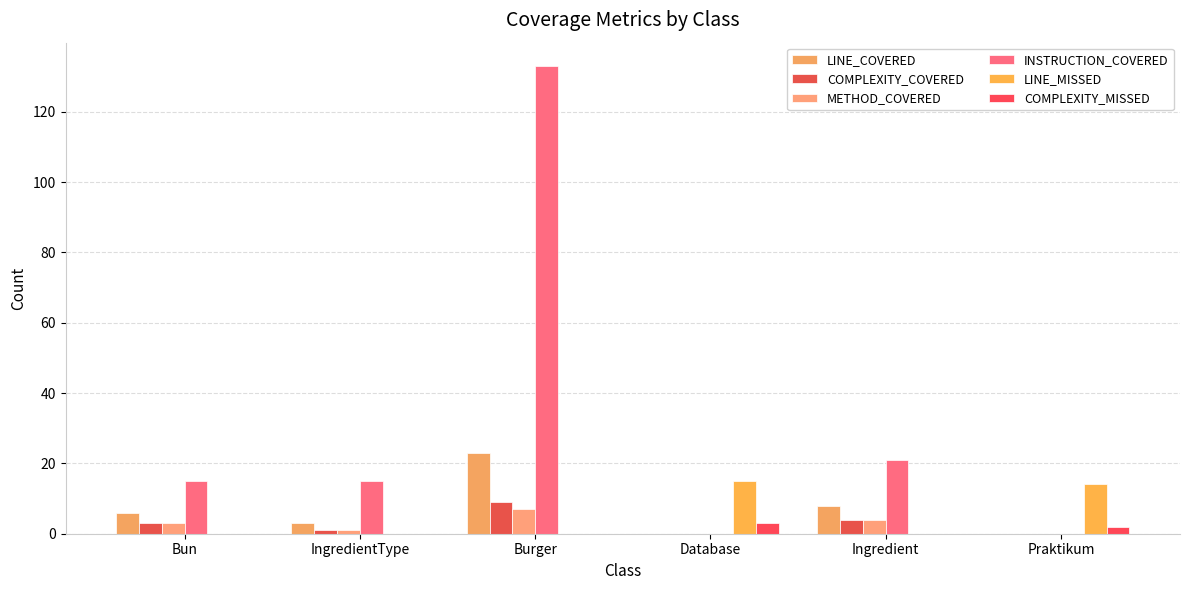

Reading right to left, list all the values displayed in this chart.

LINE_COVERED: 0	8	0	23	3	6
COMPLEXITY_COVERED: 0	4	0	9	1	3
METHOD_COVERED: 0	4	0	7	1	3
INSTRUCTION_COVERED: 0	21	0	133	15	15
LINE_MISSED: 14	0	15	0	0	0
COMPLEXITY_MISSED: 2	0	3	0	0	0